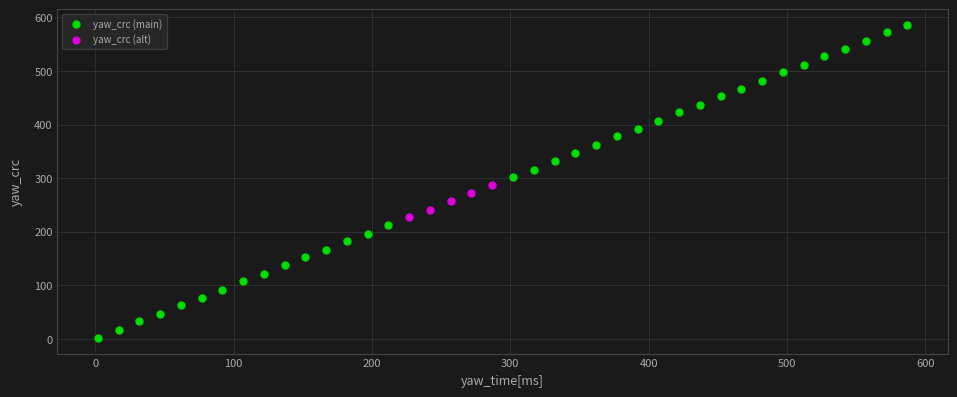

What are all the series names shown in the legend?

yaw_crc (main), yaw_crc (alt)